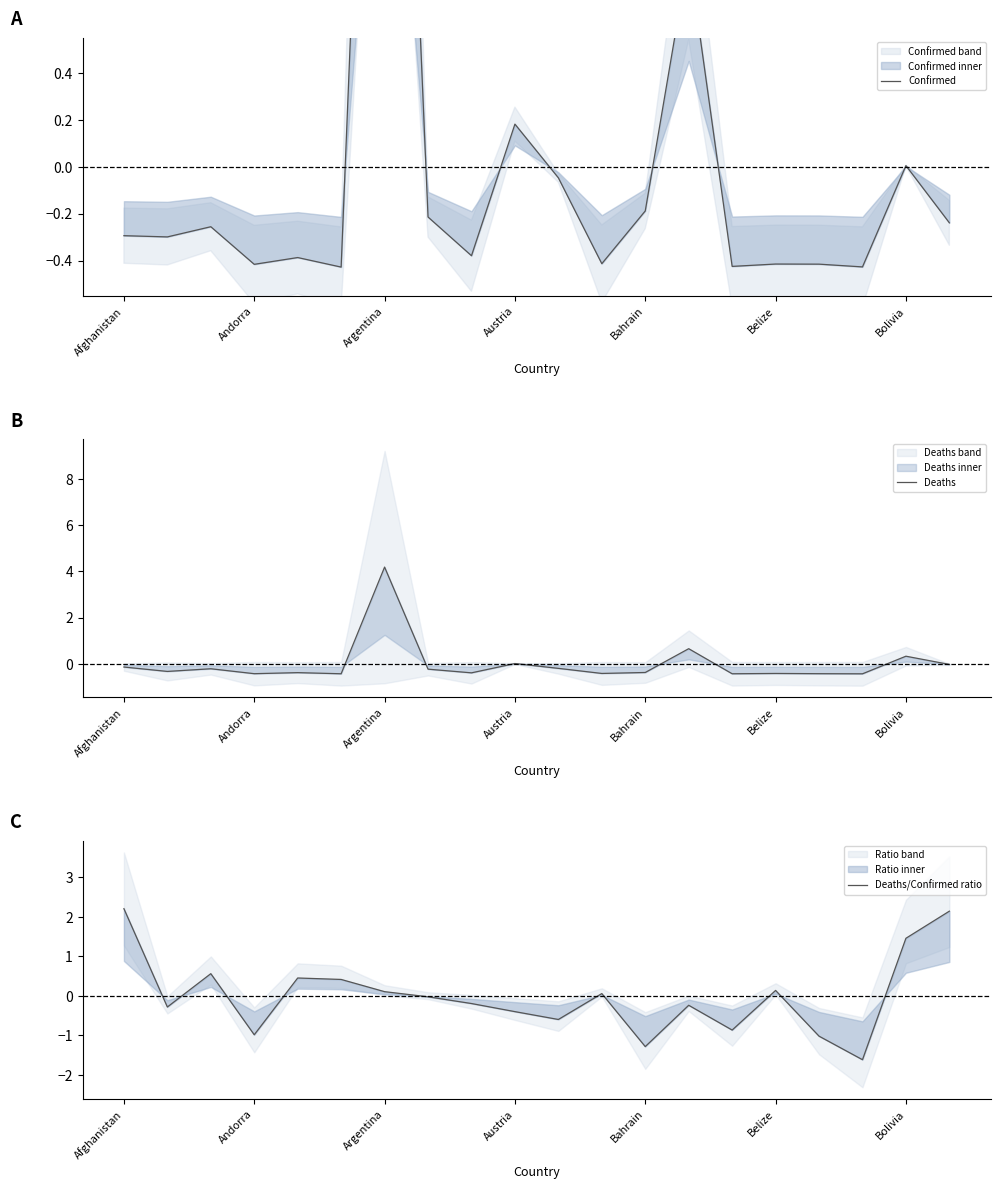

How many intersections are there between Deaths and Deaths/Confirmed ratio?

10